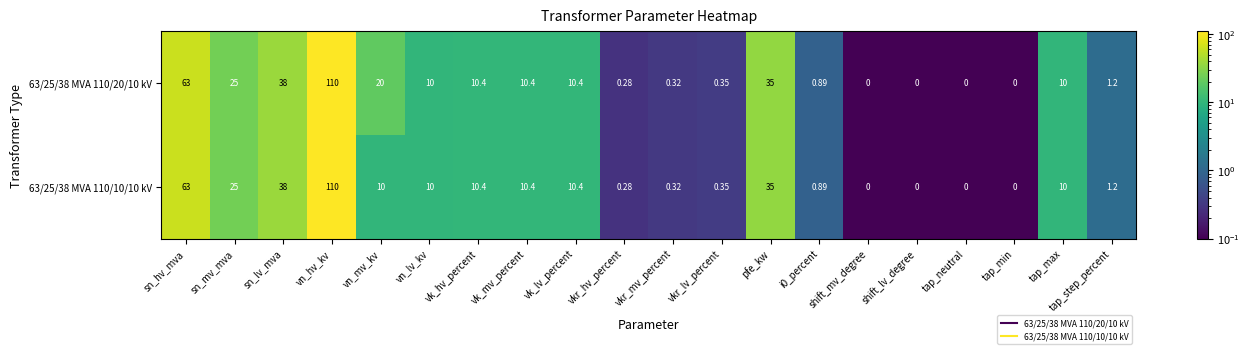

At which label is 63/25/38 MVA 110/10/10 kV closest to 55?

sn_hv_mva